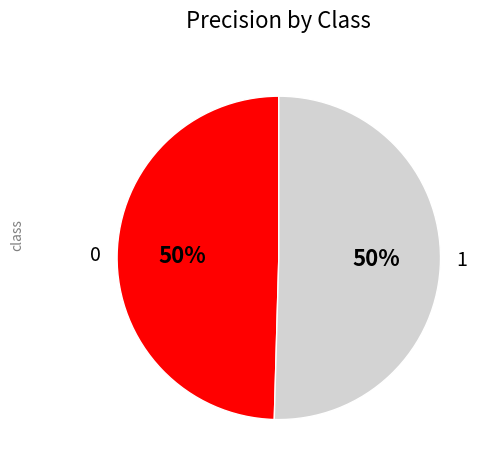

True or false: 0 accounts for 50% of the total.

True